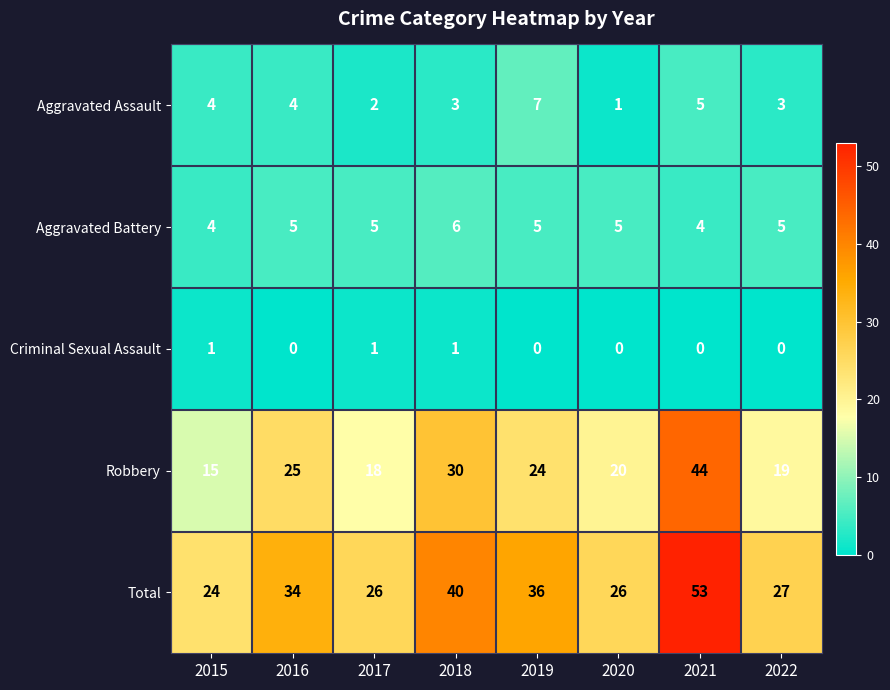

What is the difference between the highest and lowest values at 2016?

34